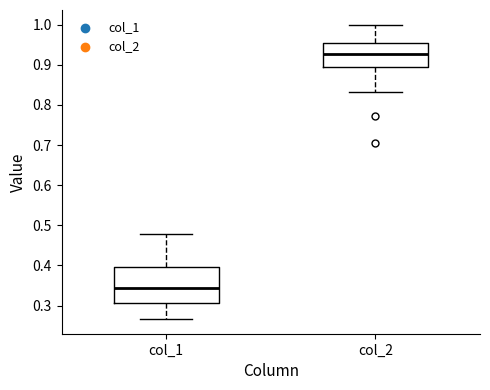

Reading left to right, read every box against the y-axis: the position of its median line, the range the box covers, and the ends of its whiskers. The values are not printed on the chart, so give them approximately, as read against the axis.

col_1: median 0.34, box 0.31 to 0.40, whiskers 0.27 to 0.48
col_2: median 0.93, box 0.90 to 0.96, whiskers 0.83 to 1.00